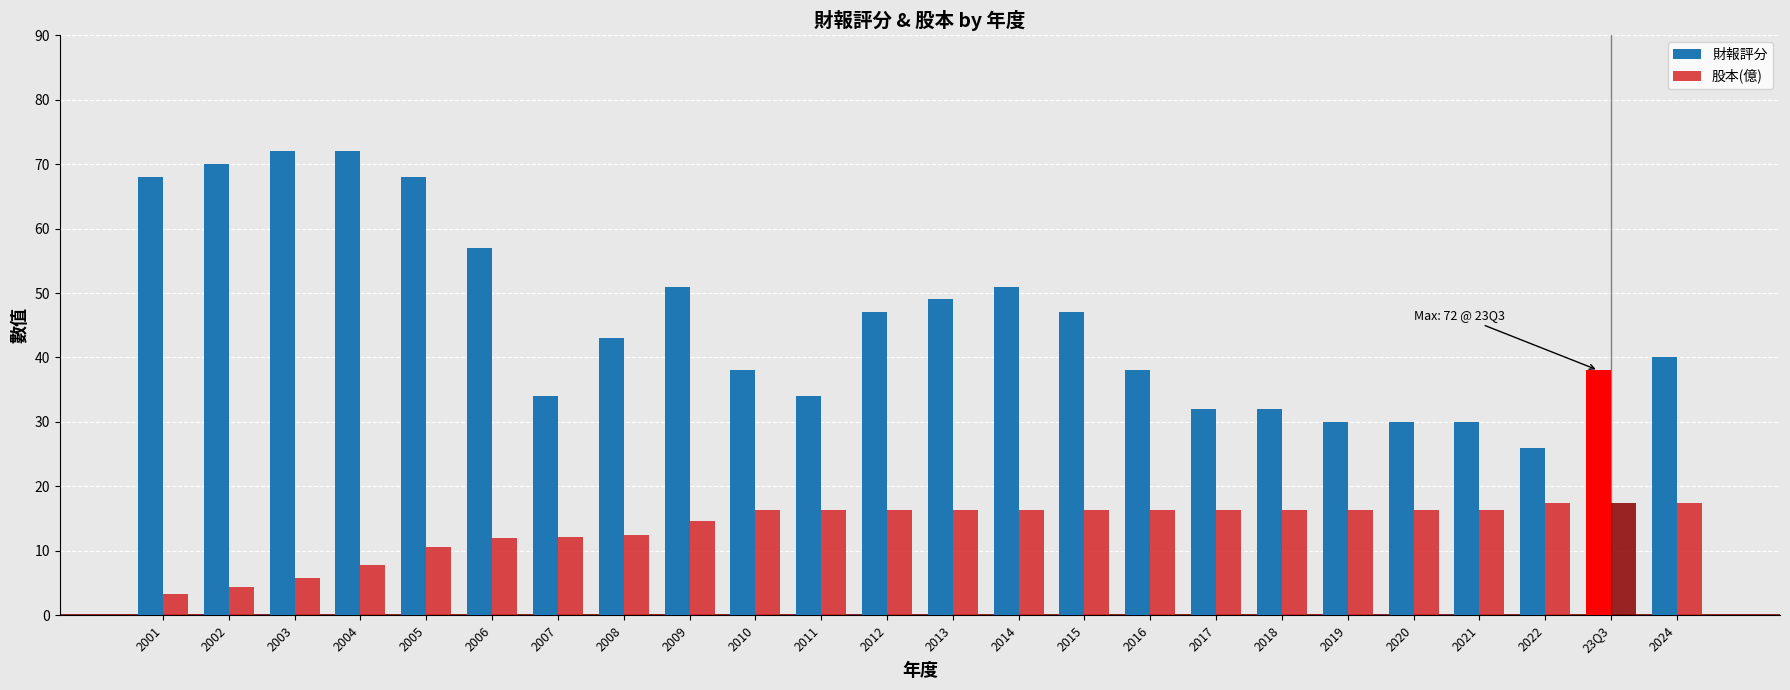

What is the smallest value displayed?

3.3